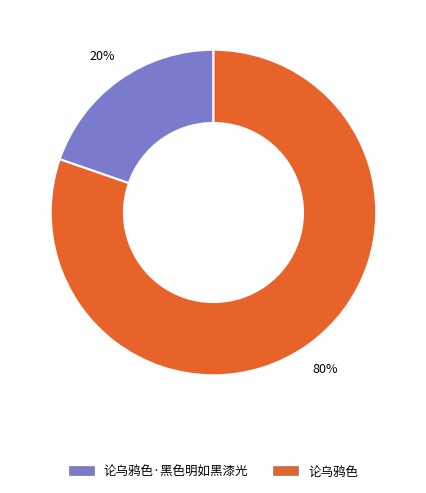

Count the number of slices in the pie.

2